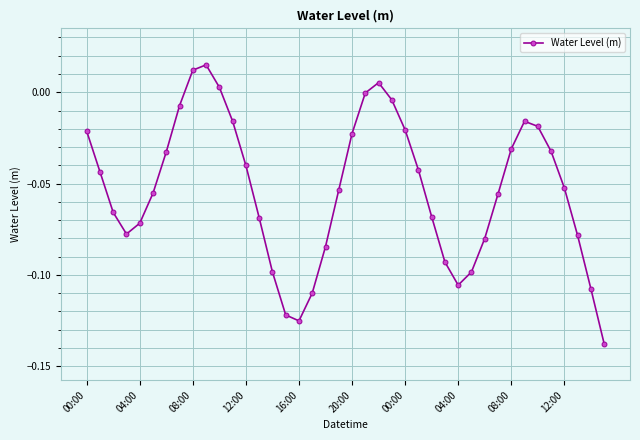

Count the number of data series in this chart.

1